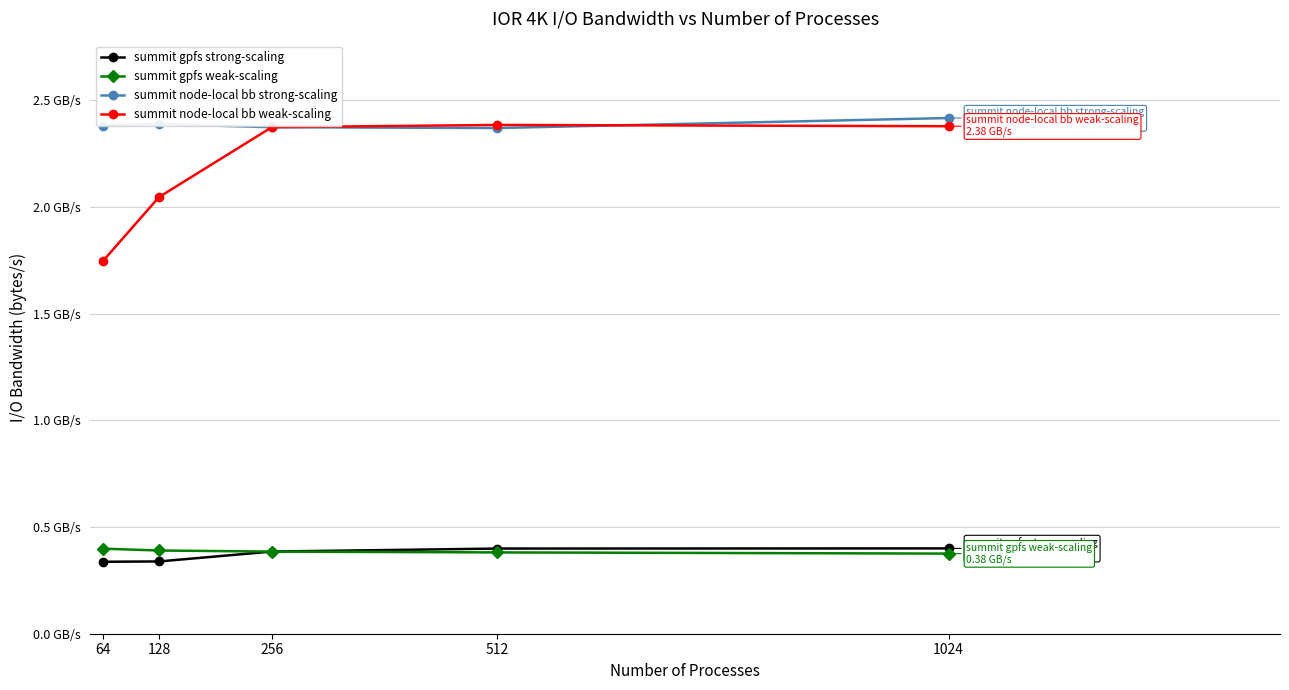

Which series has the largest total across all categories?

summit node-local bb strong-scaling